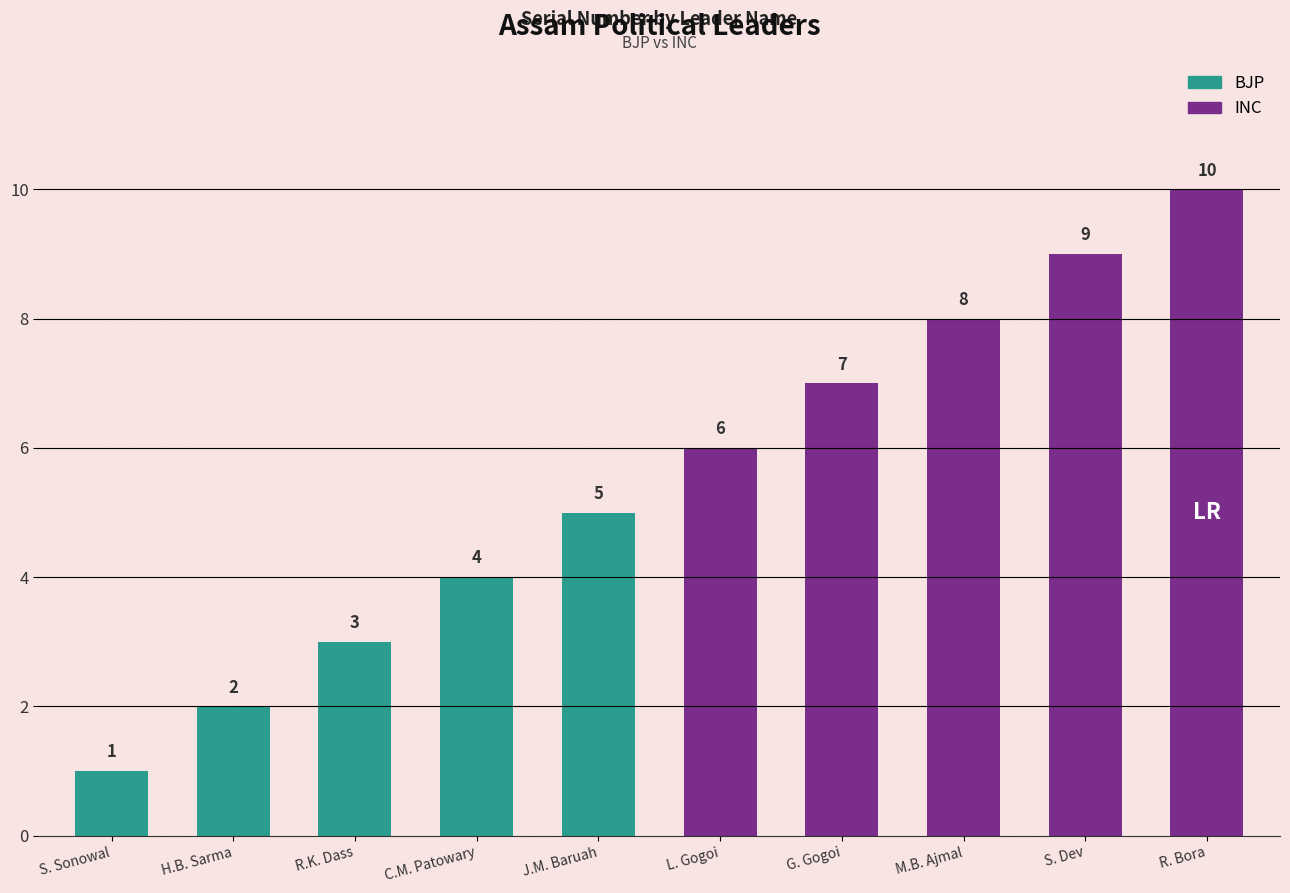

Reading left to right, extract all data points from this chart.

BJP: 1	2	3	4	5
INC: 6	7	8	9	10